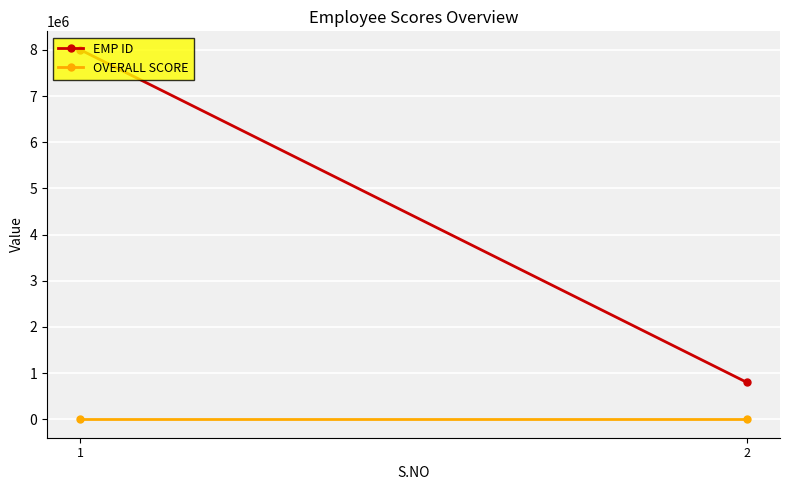

Reading left to right, transcribe all the data shown in this chart.

EMP ID: 1=8002176	2=800345
OVERALL SCORE: 1=78	2=78